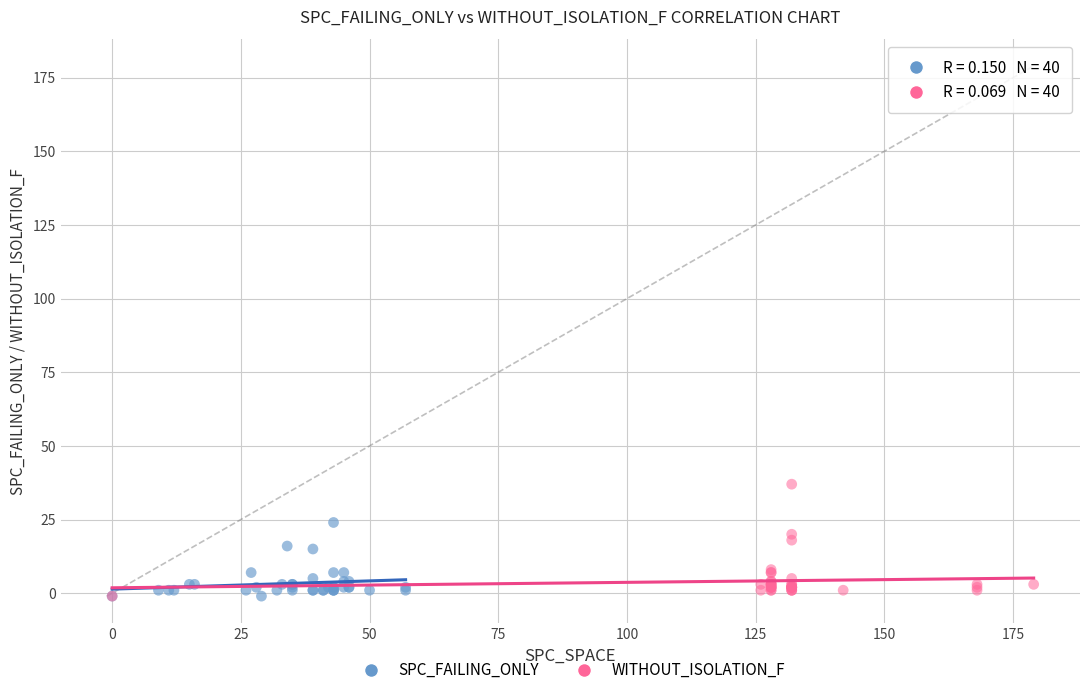

What are all the series names shown in the legend?

SPC_FAILING_ONLY, WITHOUT_ISOLATION_F